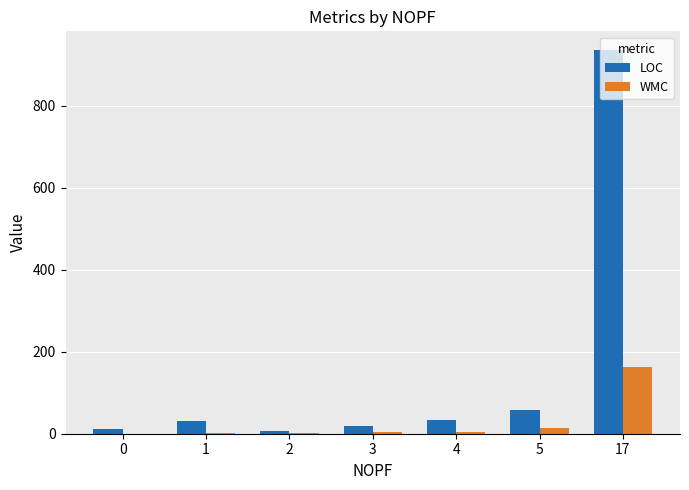

What is the spread (max minus min) of values at 4?

28